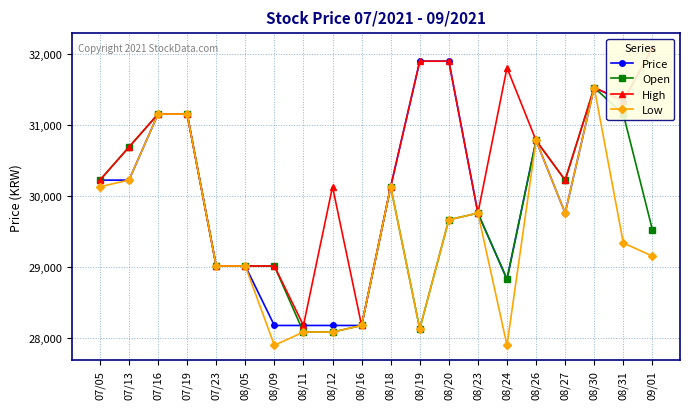

Does the chart display data point markers on the line(s)?

Yes